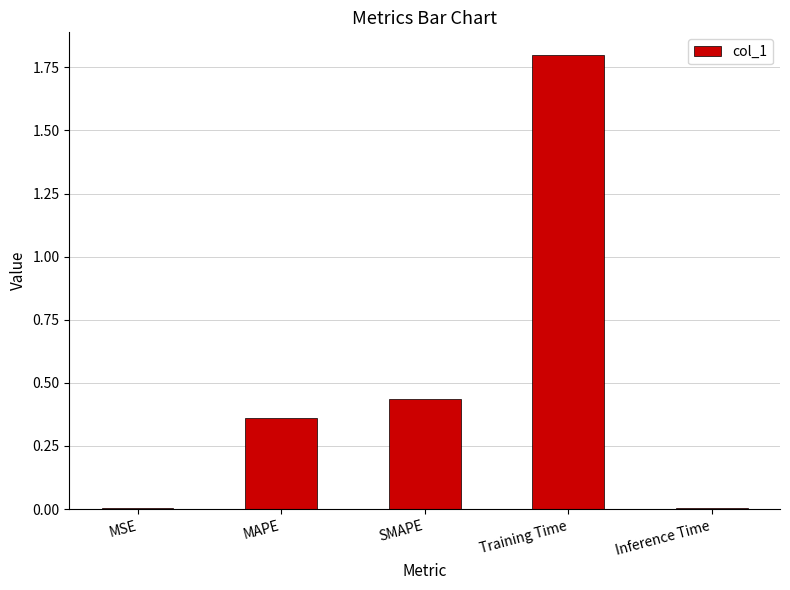

What is the sum of all values?

2.6